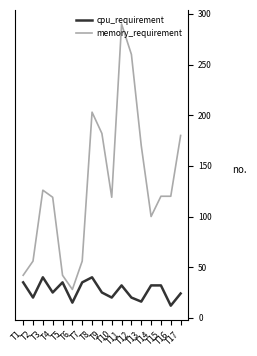

True or false: cpu_requirement and memory_requirement intersect in this chart.

False